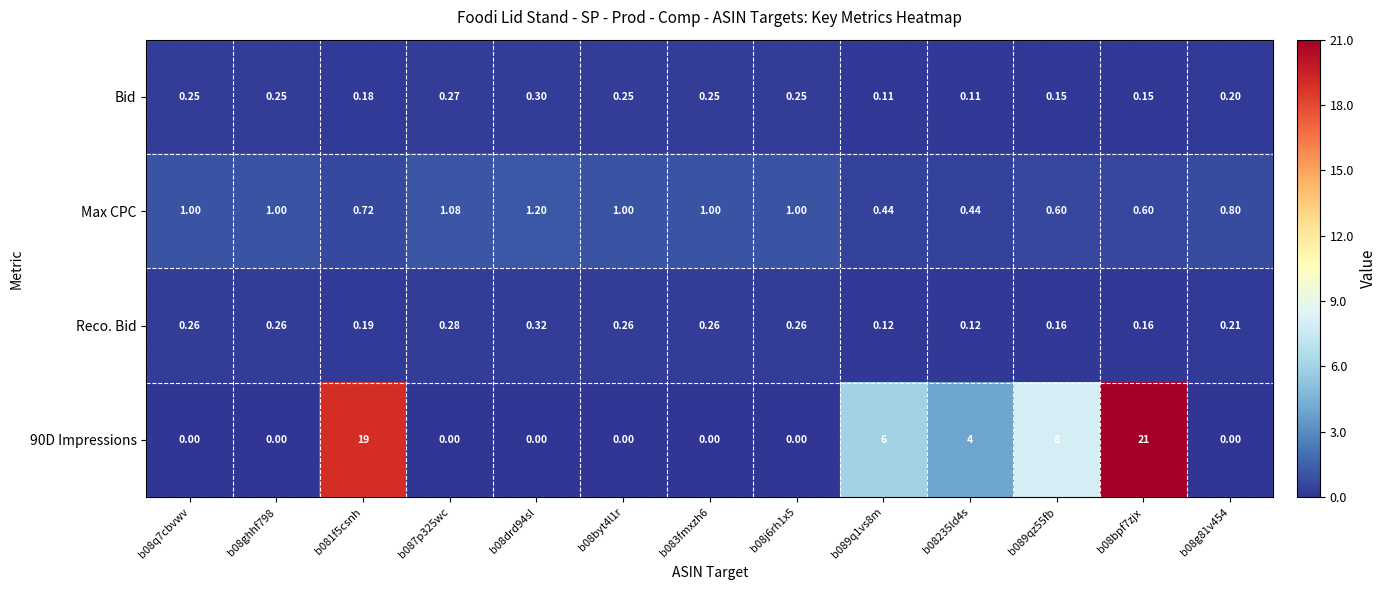

Count the number of data series in this chart.

4